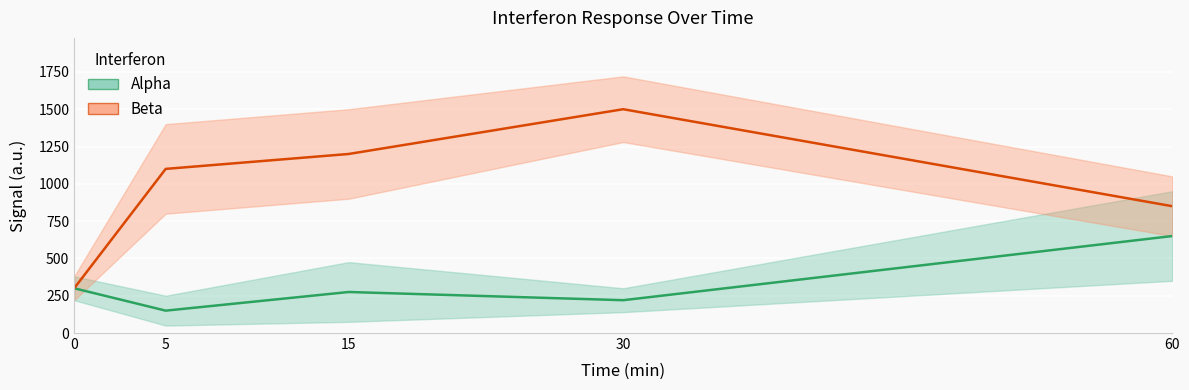

What is the value of the Beta point at the 1st from the left?

300